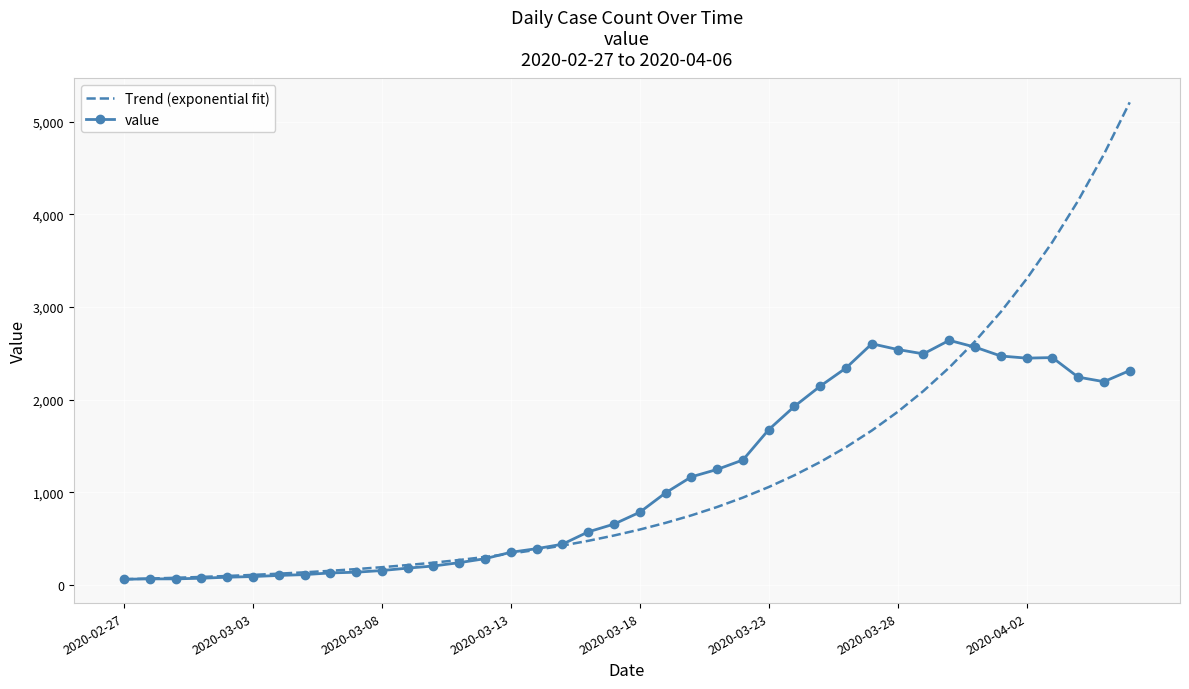

Which series has the largest range (max minus min)?

Trend (exponential fit)